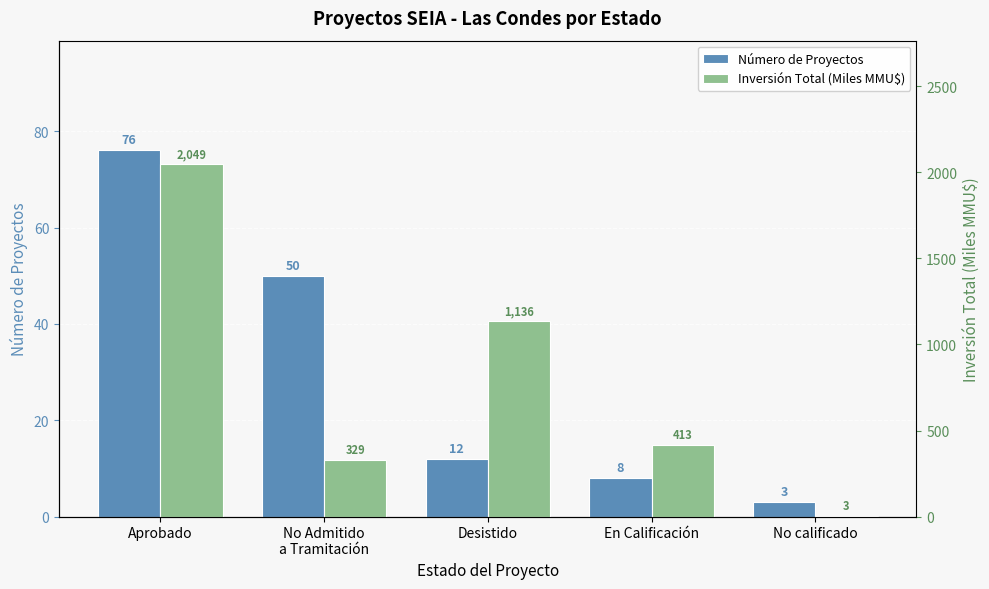

What are all the series names shown in the legend?

Número de Proyectos, Inversión Total (Miles MMU$)